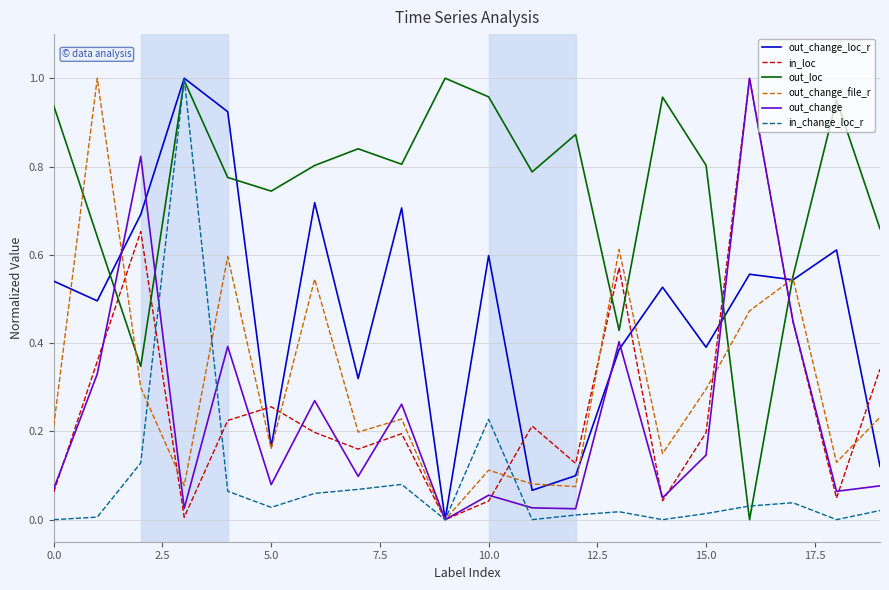

Which series has the largest total across all categories?

out_loc